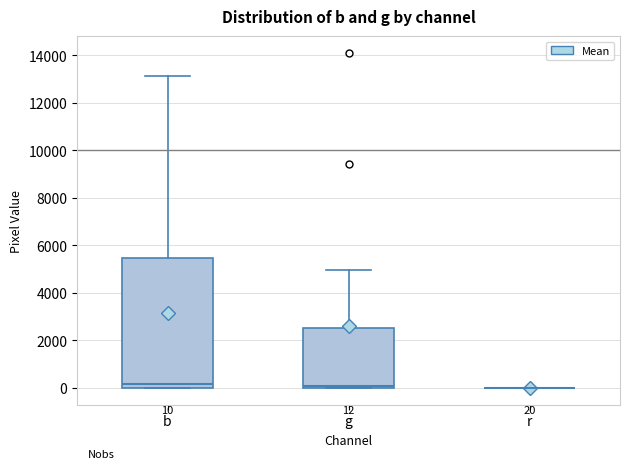

Which box is the tallest, from its lower edge to its upper edge?

b